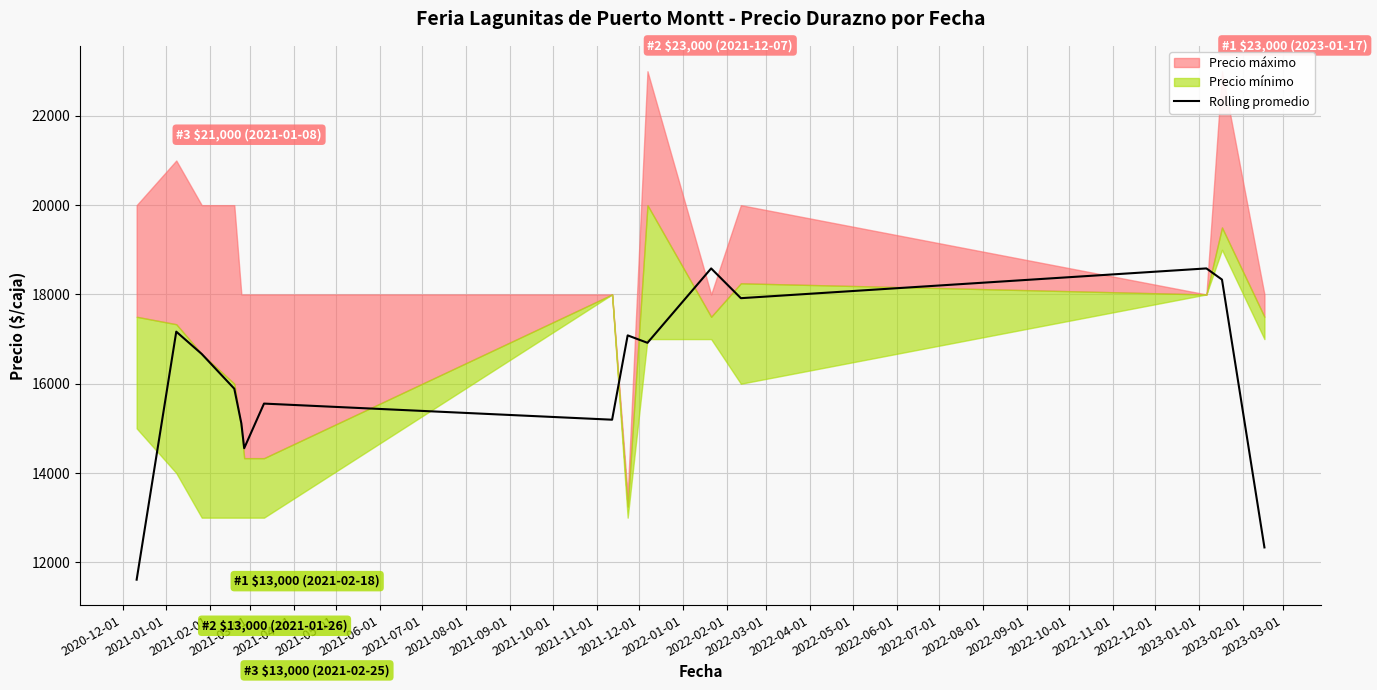

What is the minimum value for Rolling promedio?

11611.0